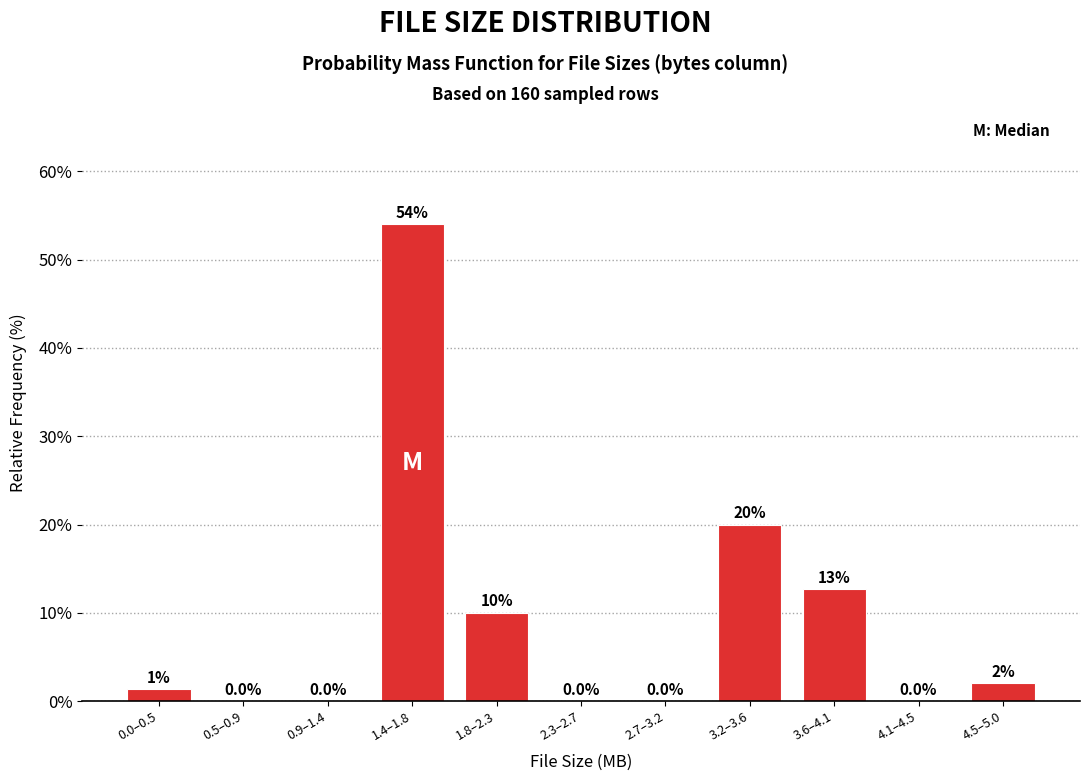

What is the change in value from 1.8–2.3 to 4.1–4.5?

-10.0